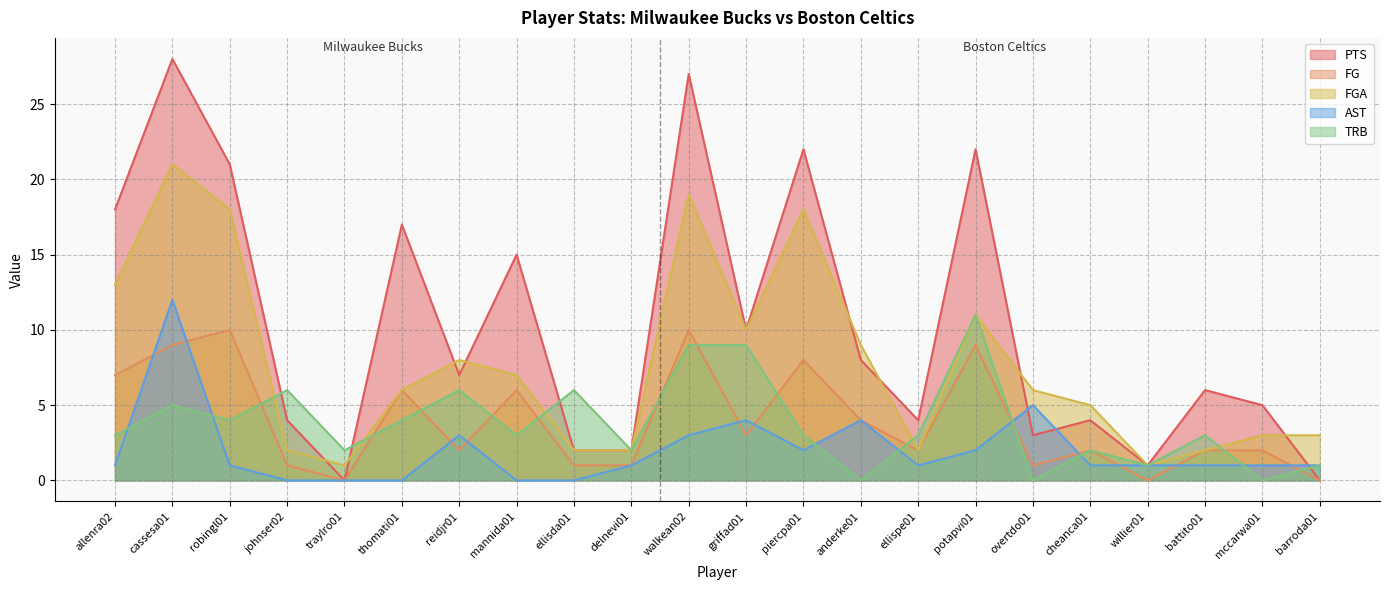

True or false: PTS has a value of 17 at thomati01.

True